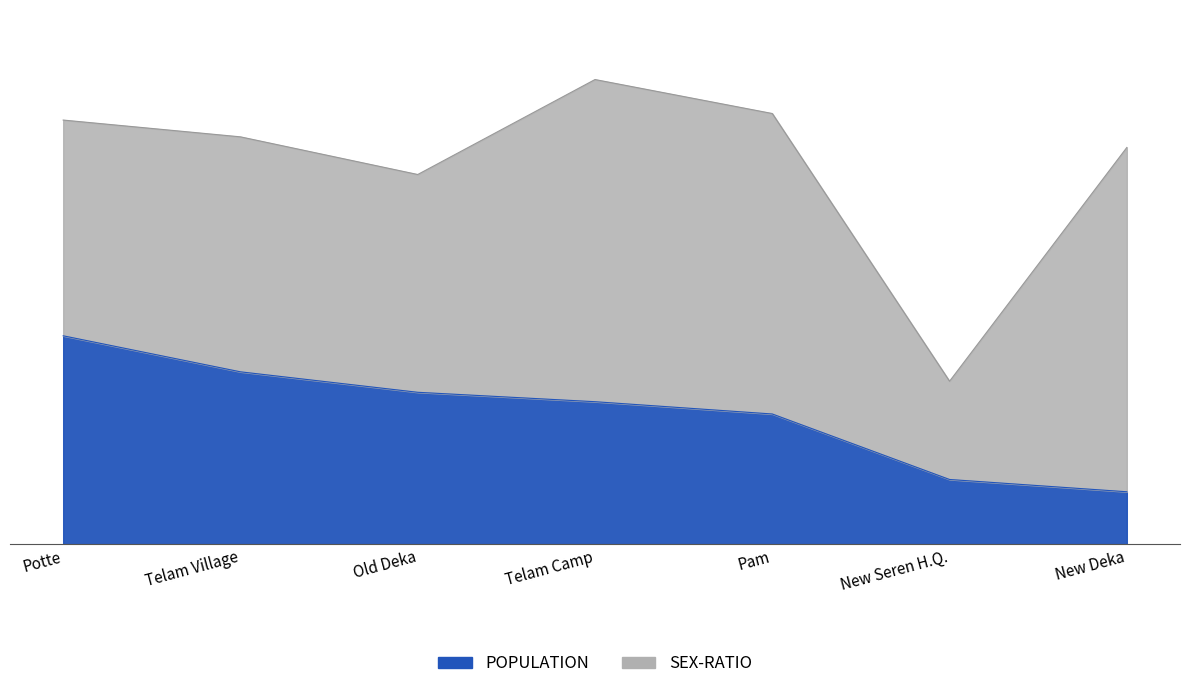

What is the total value across all series at New Seren H.Q.?

13.9